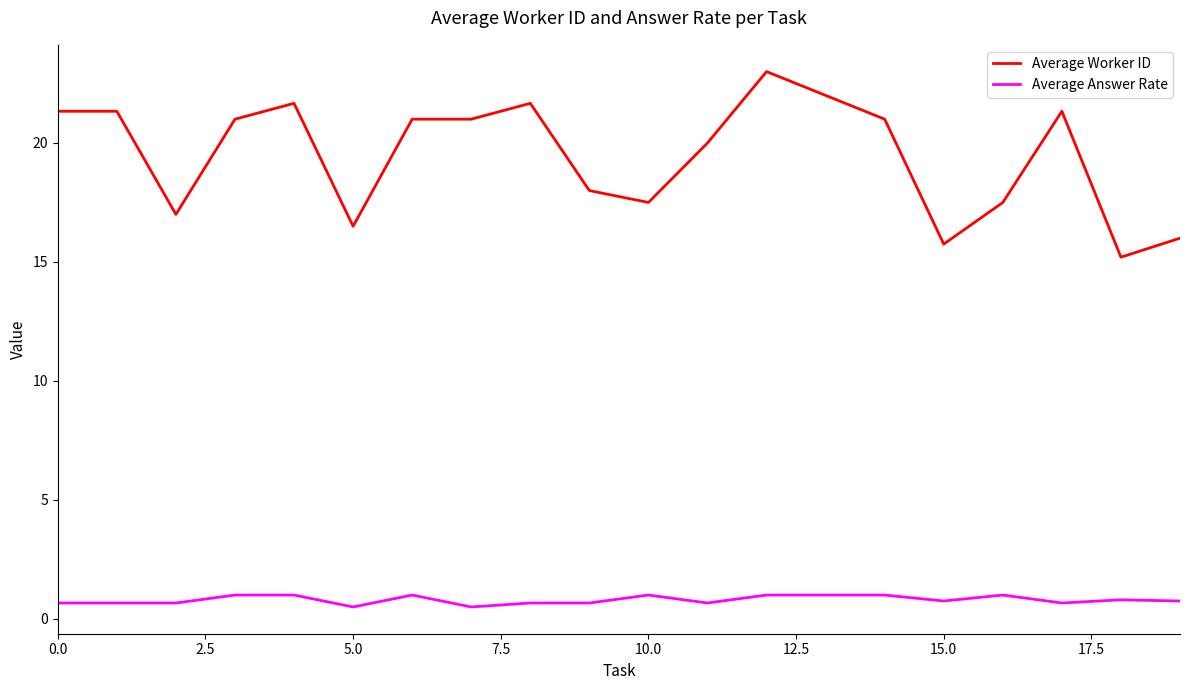

Which series has the widest spread of values?

Average Worker ID